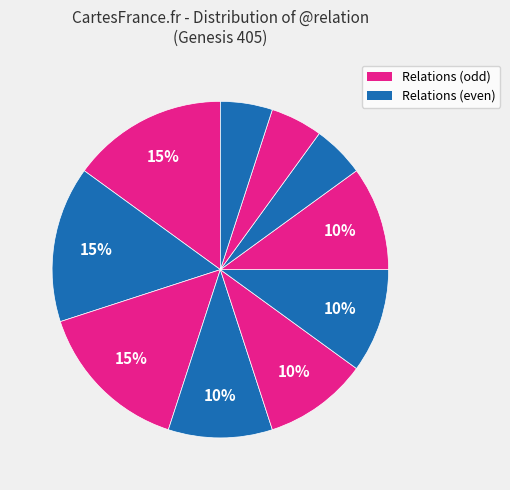

How many slices are in this pie chart?

10